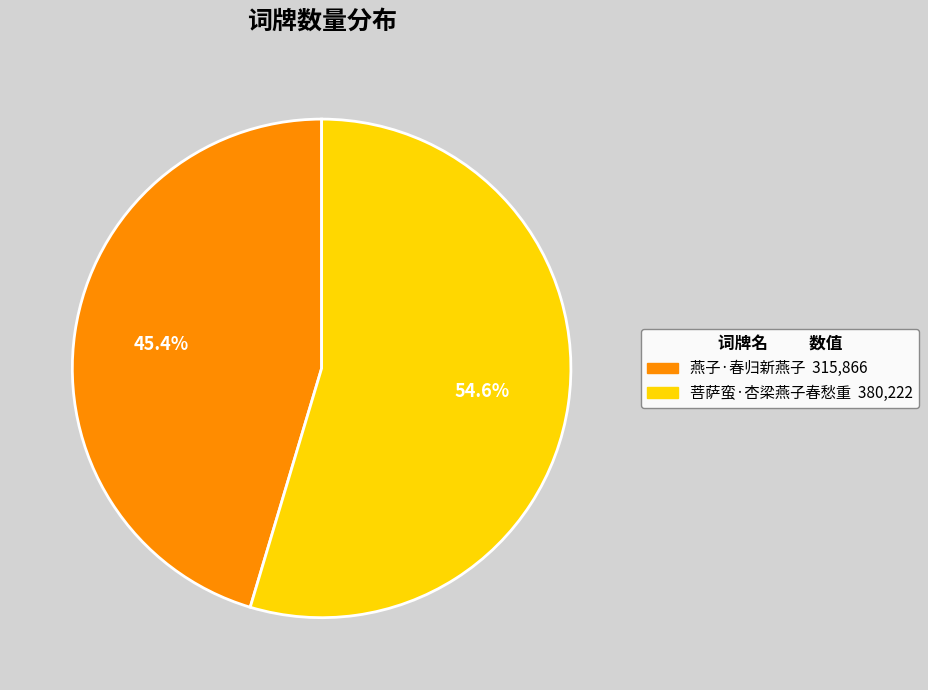

To the nearest percent, what percentage of the pie is 燕子·春归新燕子?

45%